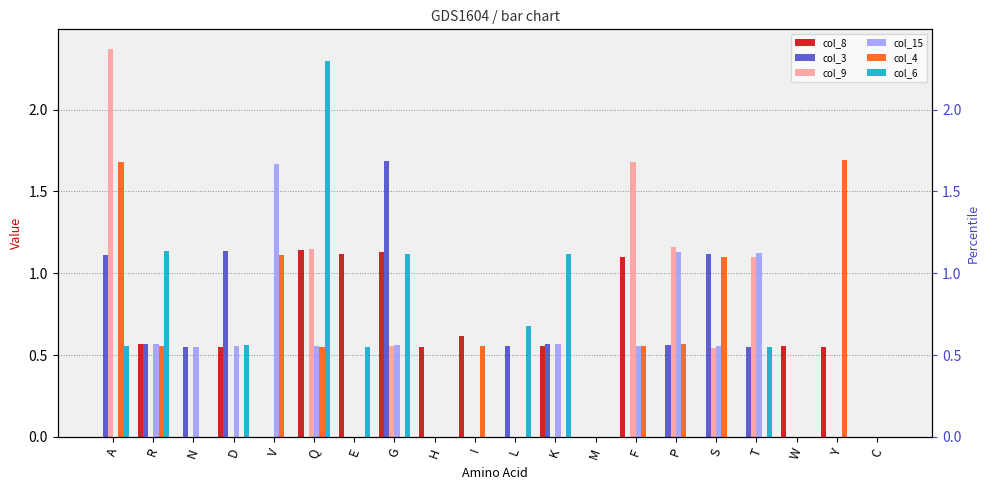

True or false: col_3 has a value of 0.2 at K.

False